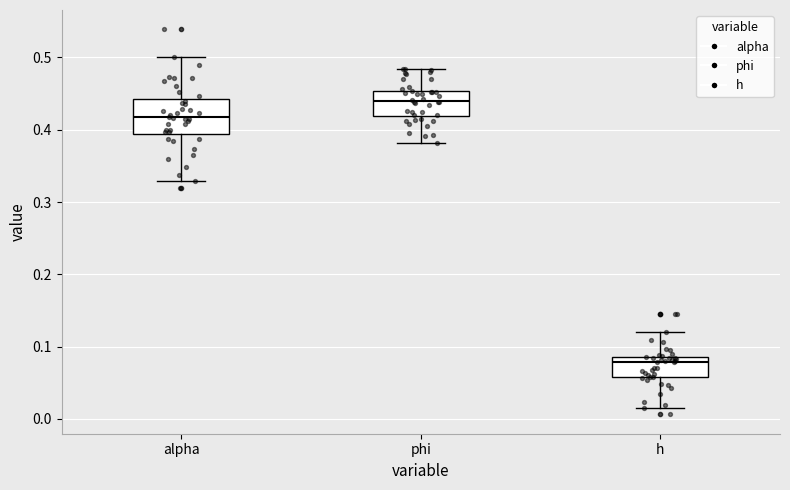

Reading left to right, read every box against the y-axis: the position of its median line, the range the box covers, and the ends of its whiskers. The values are not printed on the chart, so give them approximately, as read against the axis.

alpha: median 0.42, box 0.39 to 0.44, whiskers 0.33 to 0.50
phi: median 0.44, box 0.42 to 0.45, whiskers 0.38 to 0.48
h: median 0.08, box 0.06 to 0.09, whiskers 0.02 to 0.12